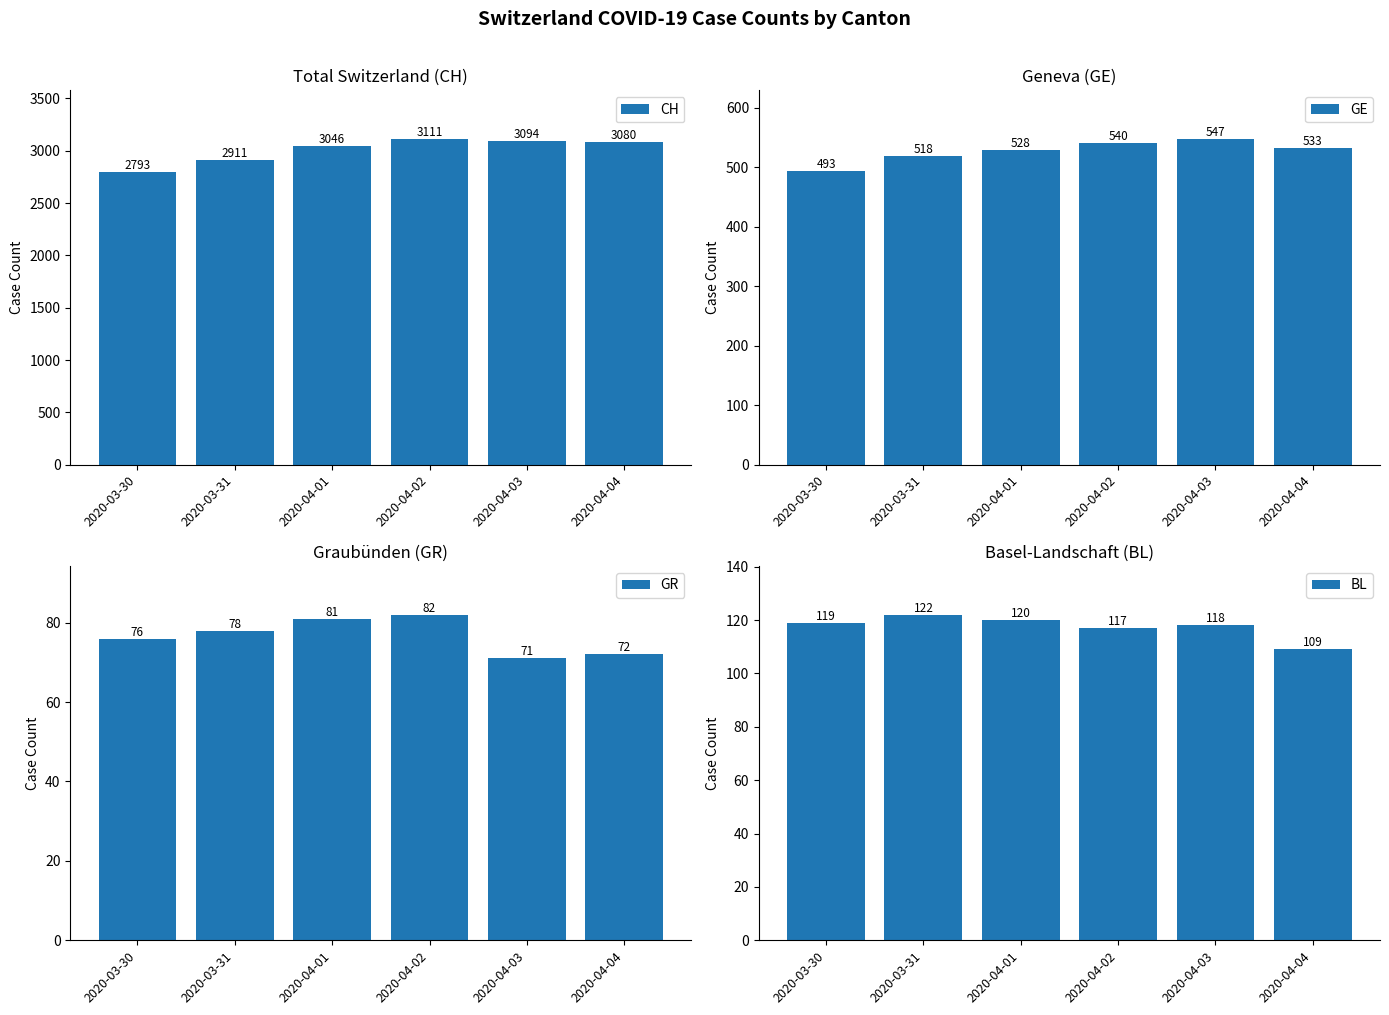

How many categories are shown in the chart?

6